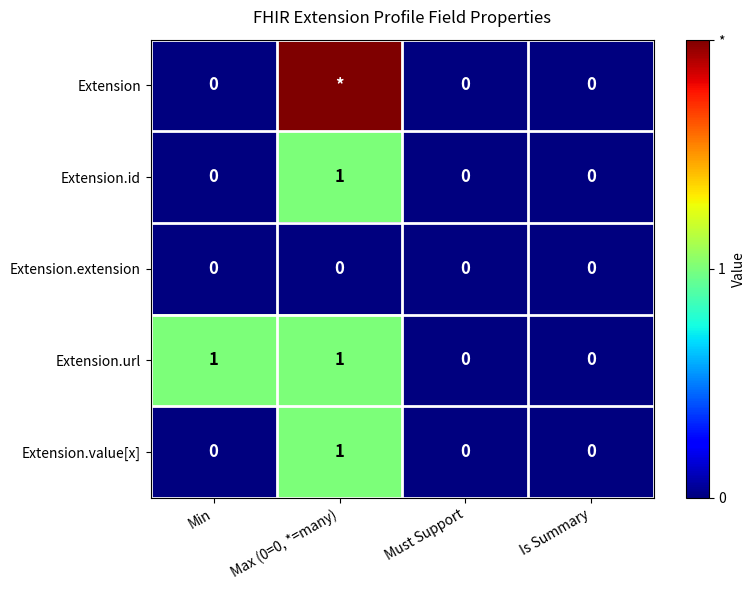

Is the value of Extension.url at Max (0=0, *=many) greater than the value of Extension.extension at Must Support?

Yes